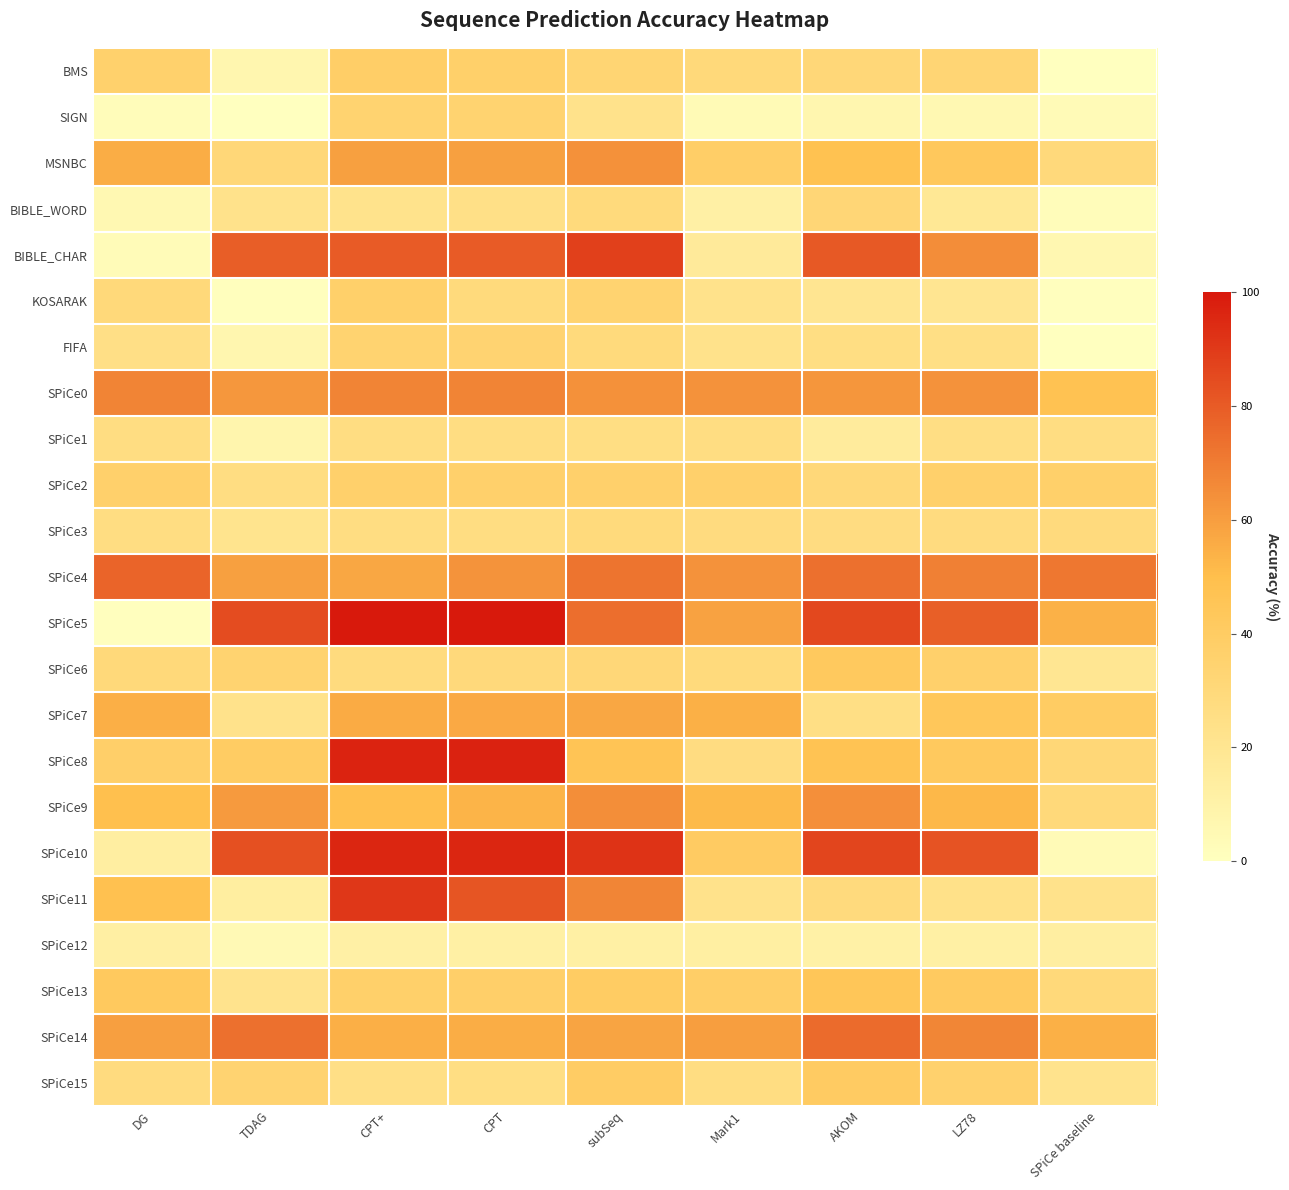

At Mark1, list the series in order from smallest to largest.

SIGN, BIBLE_WORD, SPiCe12, BIBLE_CHAR, SPiCe11, KOSARAK, FIFA, SPiCe15, SPiCe1, SPiCe8, SPiCe3, SPiCe6, BMS, SPiCe2, MSNBC, SPiCe13, SPiCe10, SPiCe9, SPiCe7, SPiCe5, SPiCe14, SPiCe4, SPiCe0